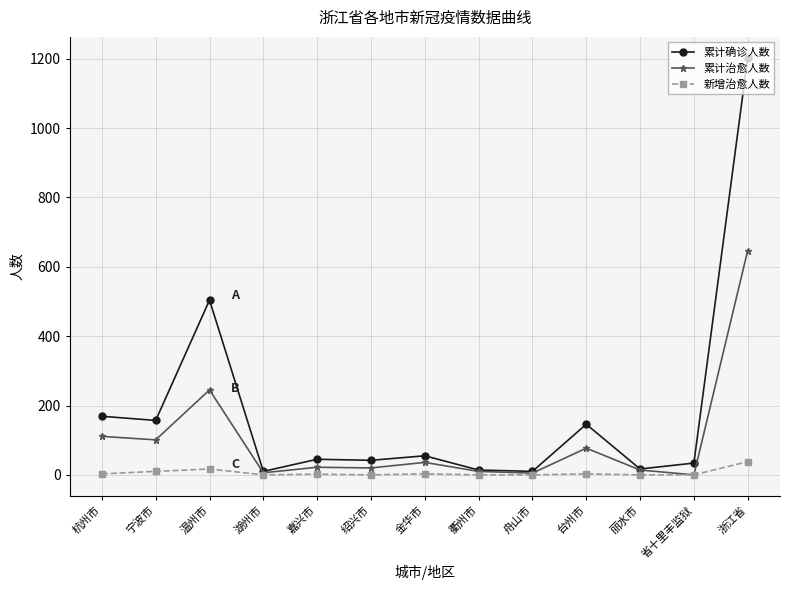

Where is 累计确诊人数 nearest to the value 606?

温州市